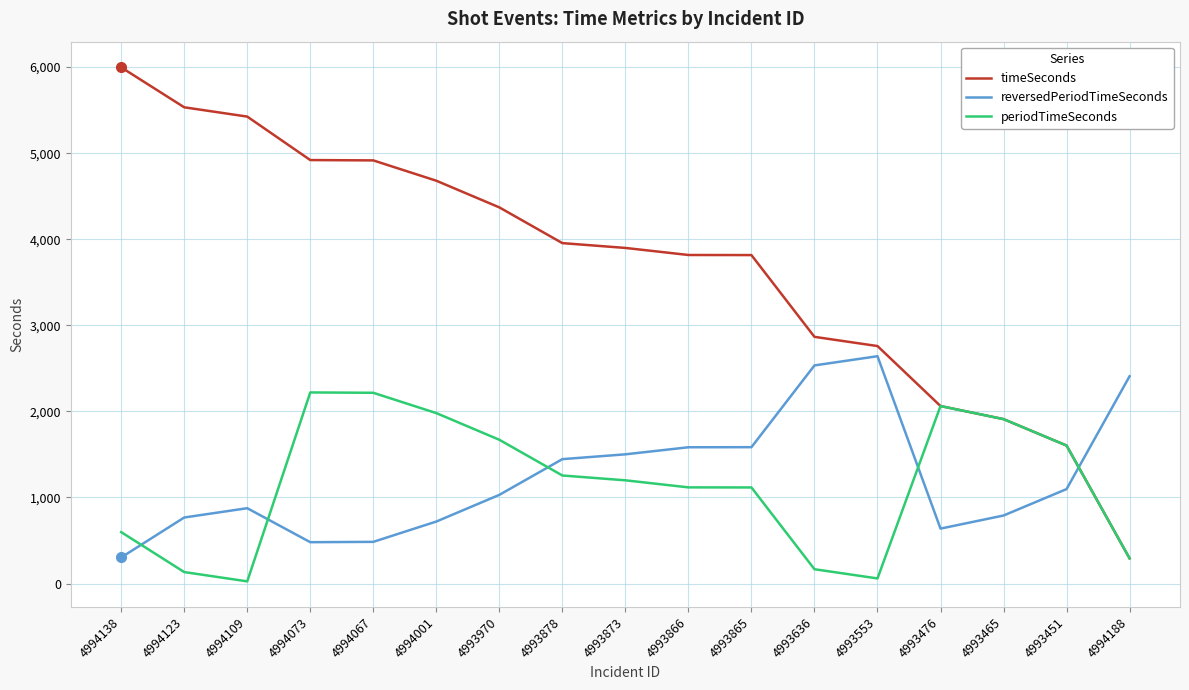

Which label corresponds to the largest value in the chart?

4994138